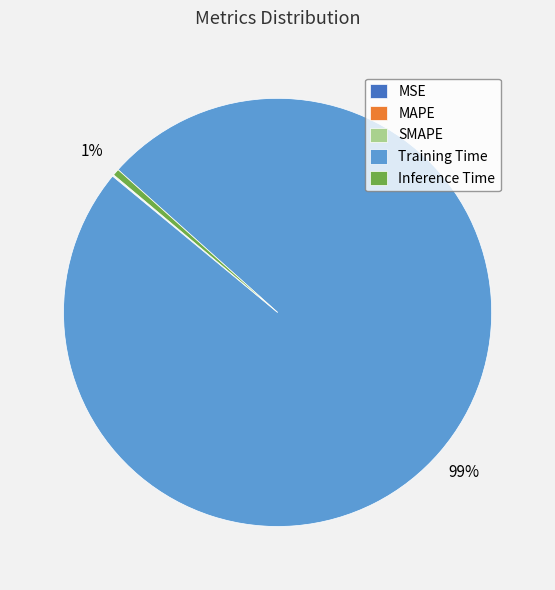

To the nearest percent, what portion does Training Time represent?

99%